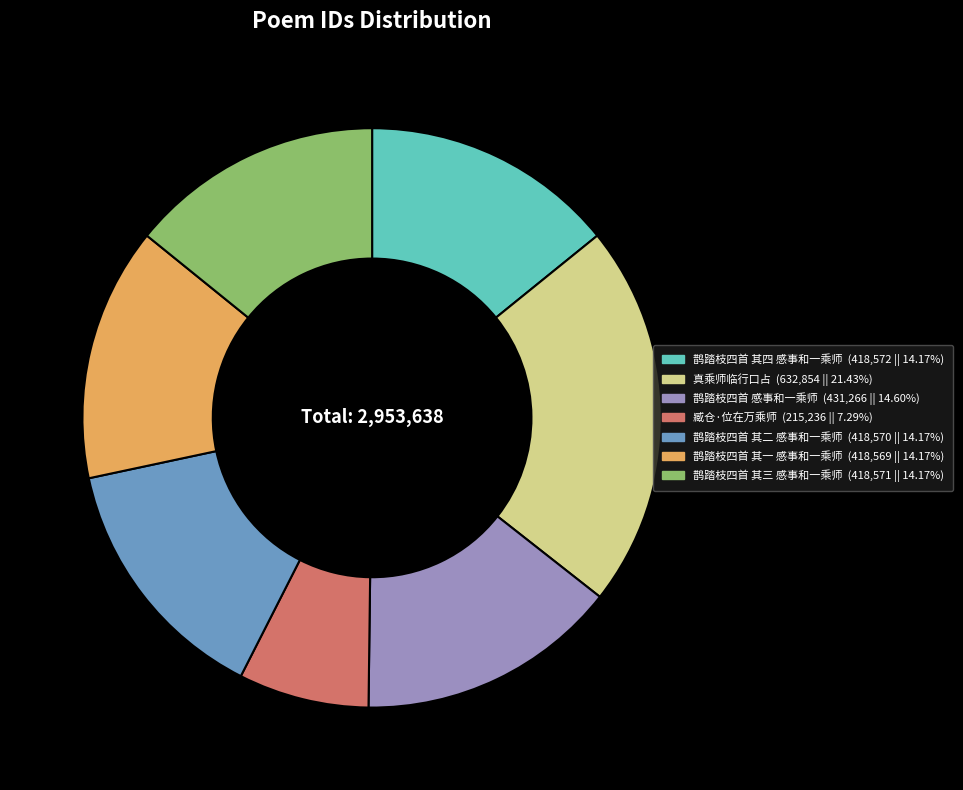

Does any single category account for the majority?

No